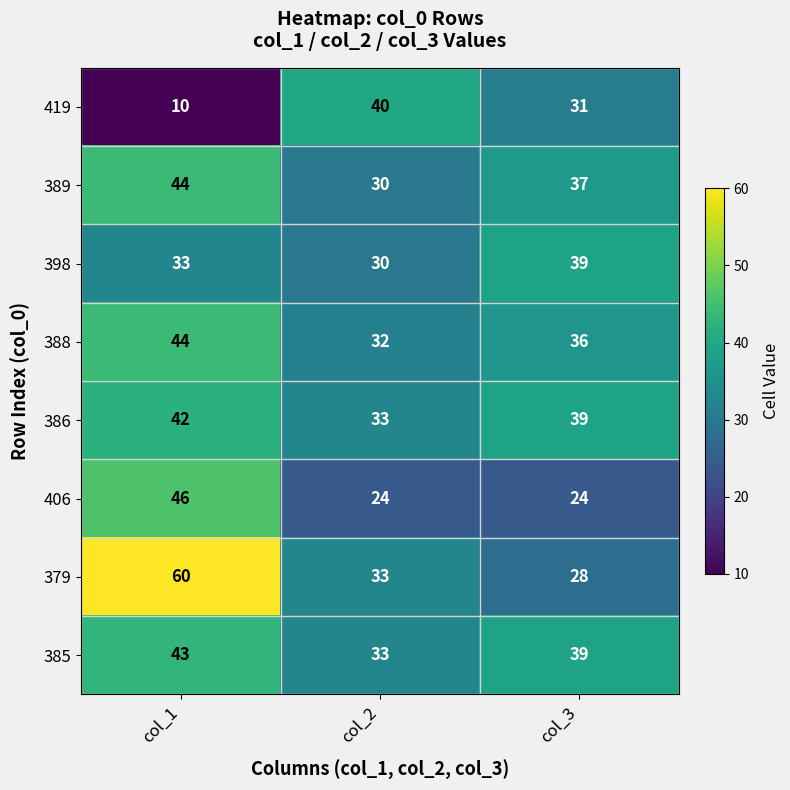

Rank the categories by 379 value from lowest to highest.

col_3, col_2, col_1